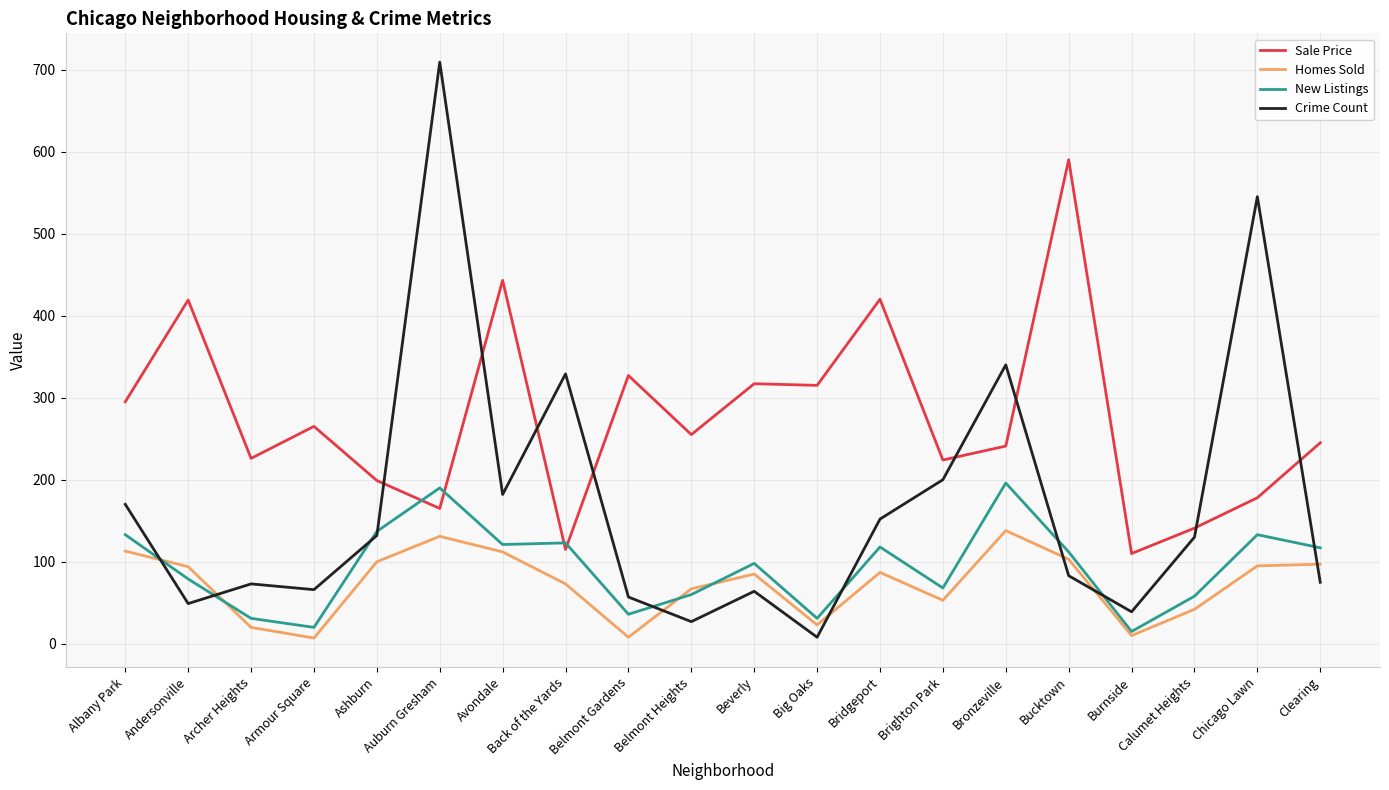

Which series has the largest range (max minus min)?

Crime Count